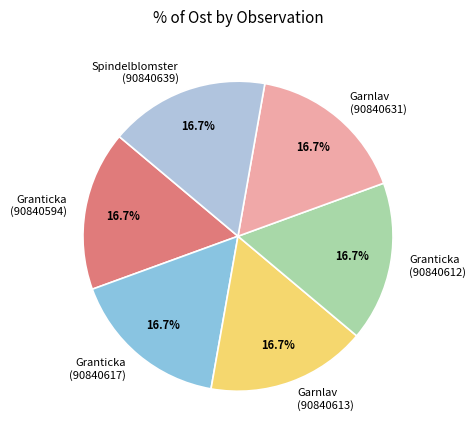

What is the total percentage of Garnlav (90840631) and Granticka (90840612)?

33.3%